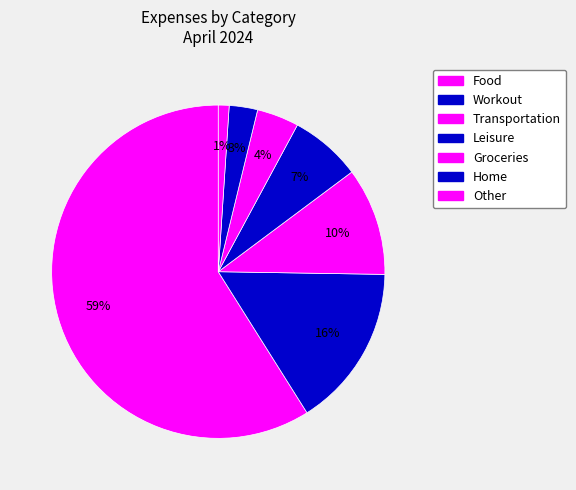

True or false: Groceries accounts for 4% of the total.

True